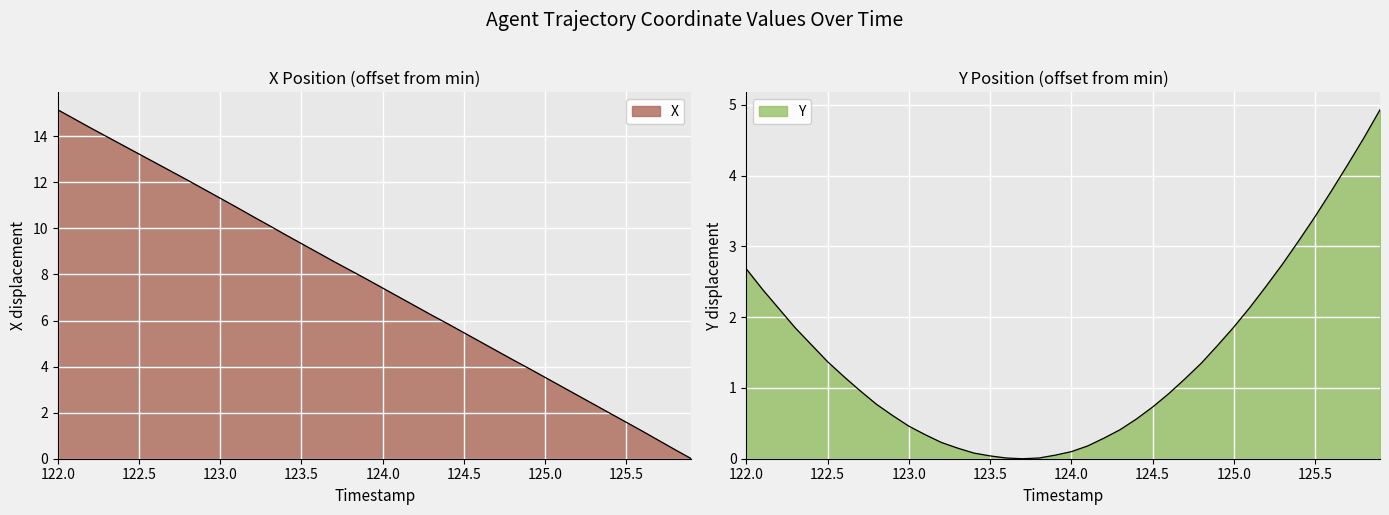

At 122.3, list the series in order from largest to smallest.

X, Y